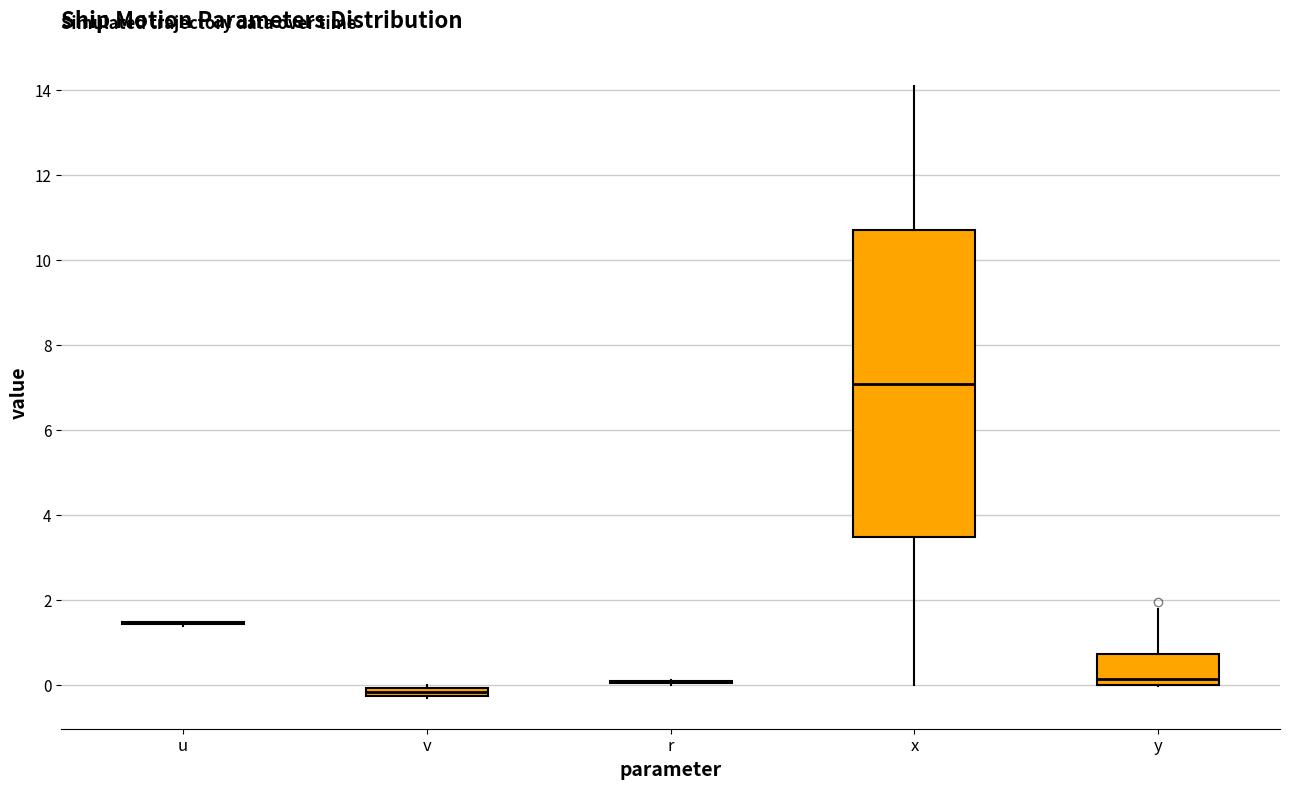

Where does the lower whisker of the box for x end on the y-axis? The values are not printed on the chart, so give them approximately, as read against the axis.

0.0